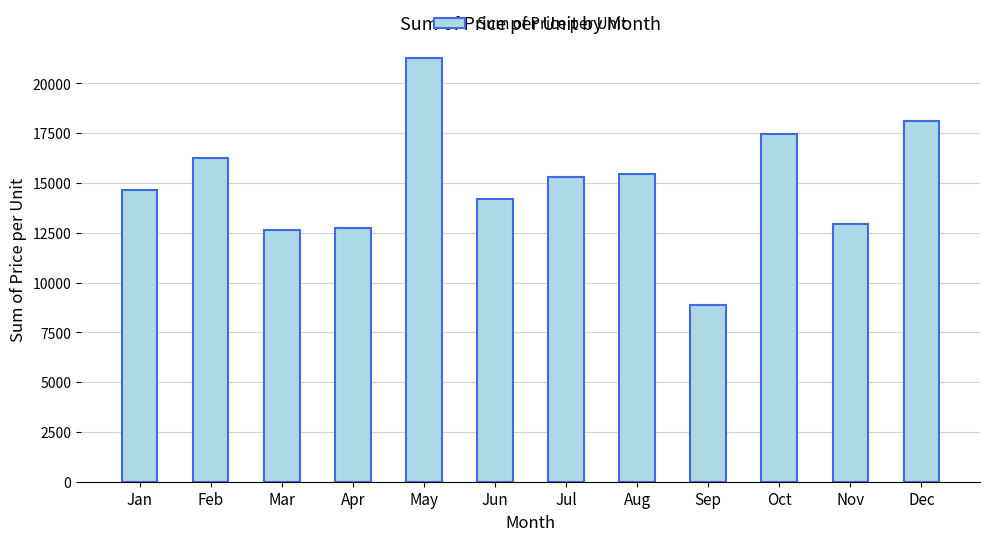

At which category does the chart reach its peak across all series?

May